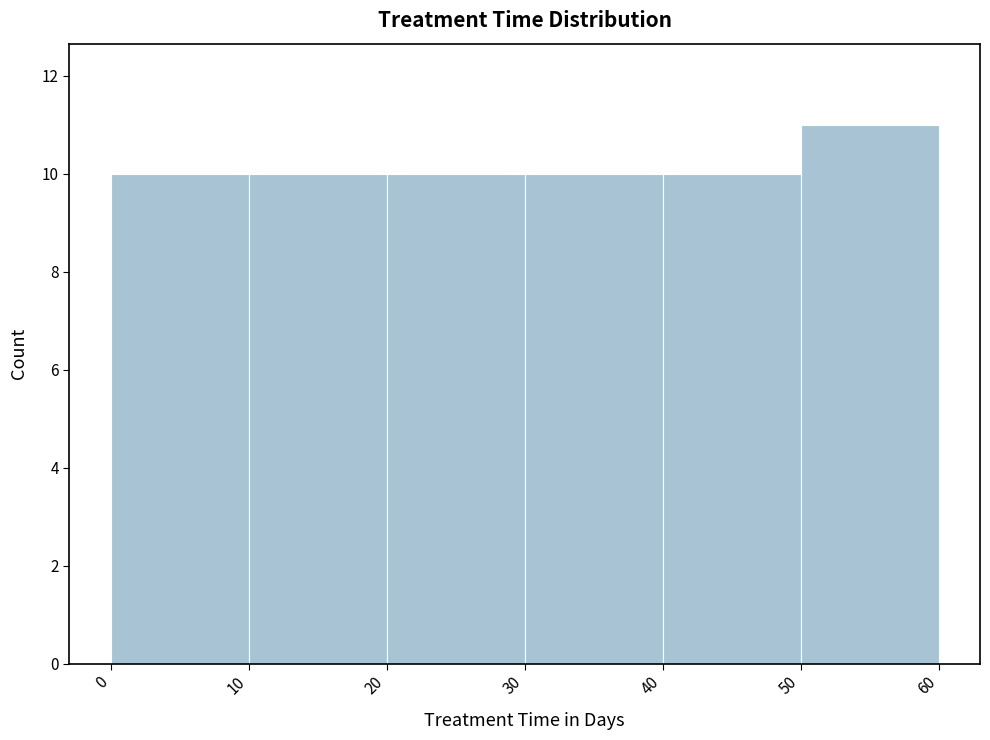

Reading left to right, list every bar in this chart as the range it spans on the x-axis followed by its height. The values are not printed on the chart, so give them approximately, as read against the axis.

0 to 10: 10
10 to 20: 10
20 to 30: 10
30 to 40: 10
40 to 50: 10
50 to 60: 11